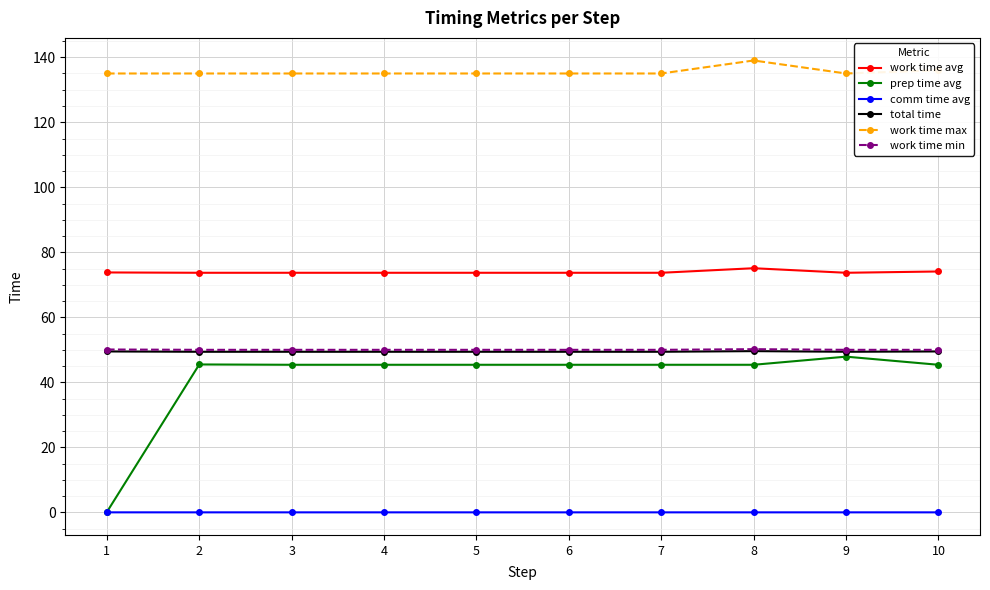

Which series changed the most between 7 and 9?

prep time avg